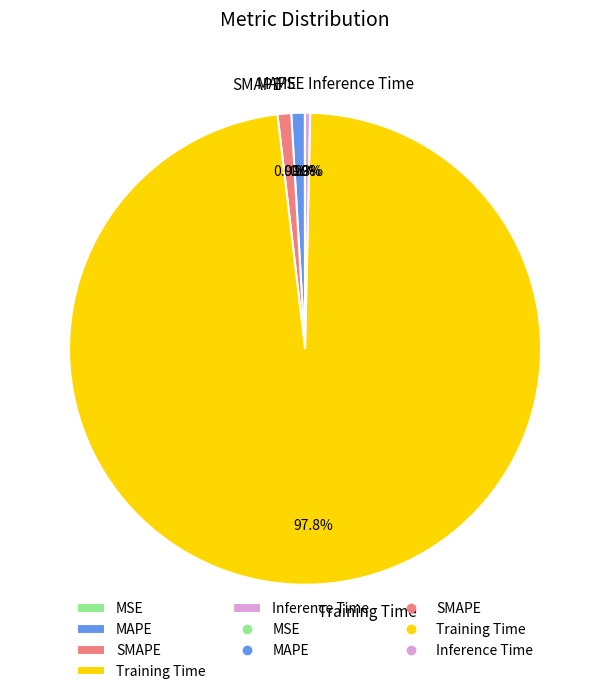

Is Training Time the majority of the pie?

Yes